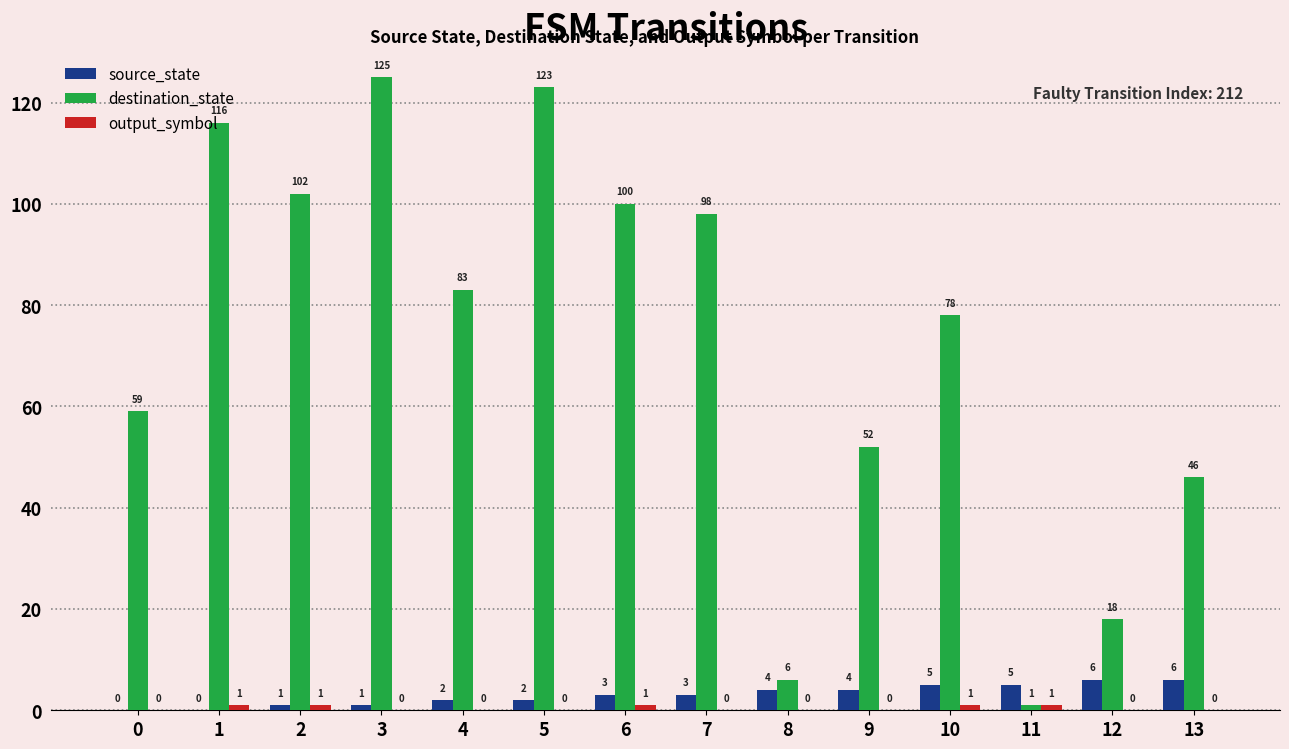

What is the average value of the source_state series?

3